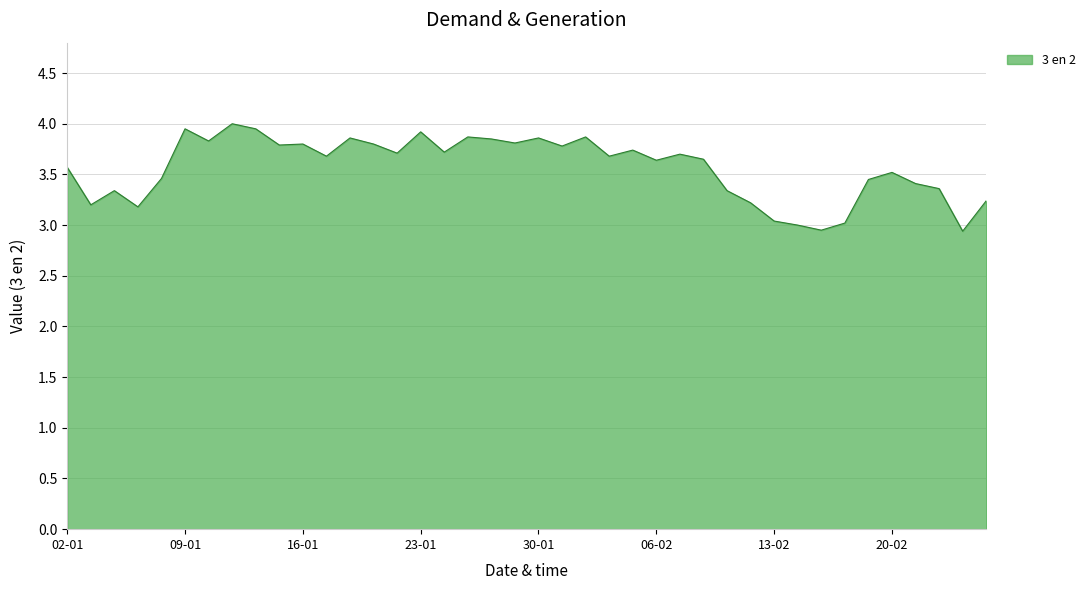

What is the difference between the maximum and minimum values?

1.1